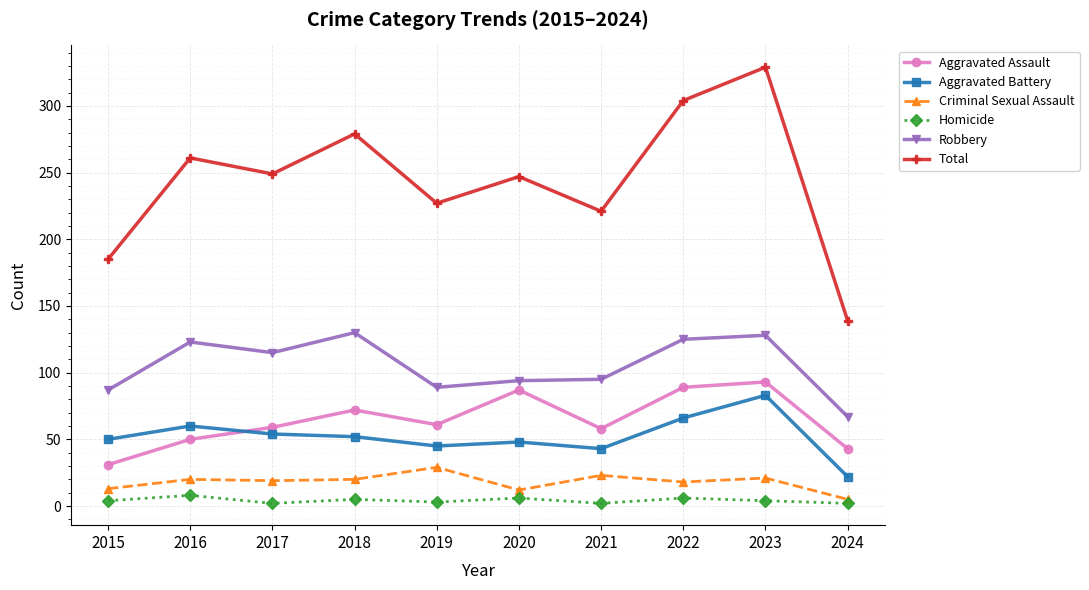

Count the number of categories in the chart.

10